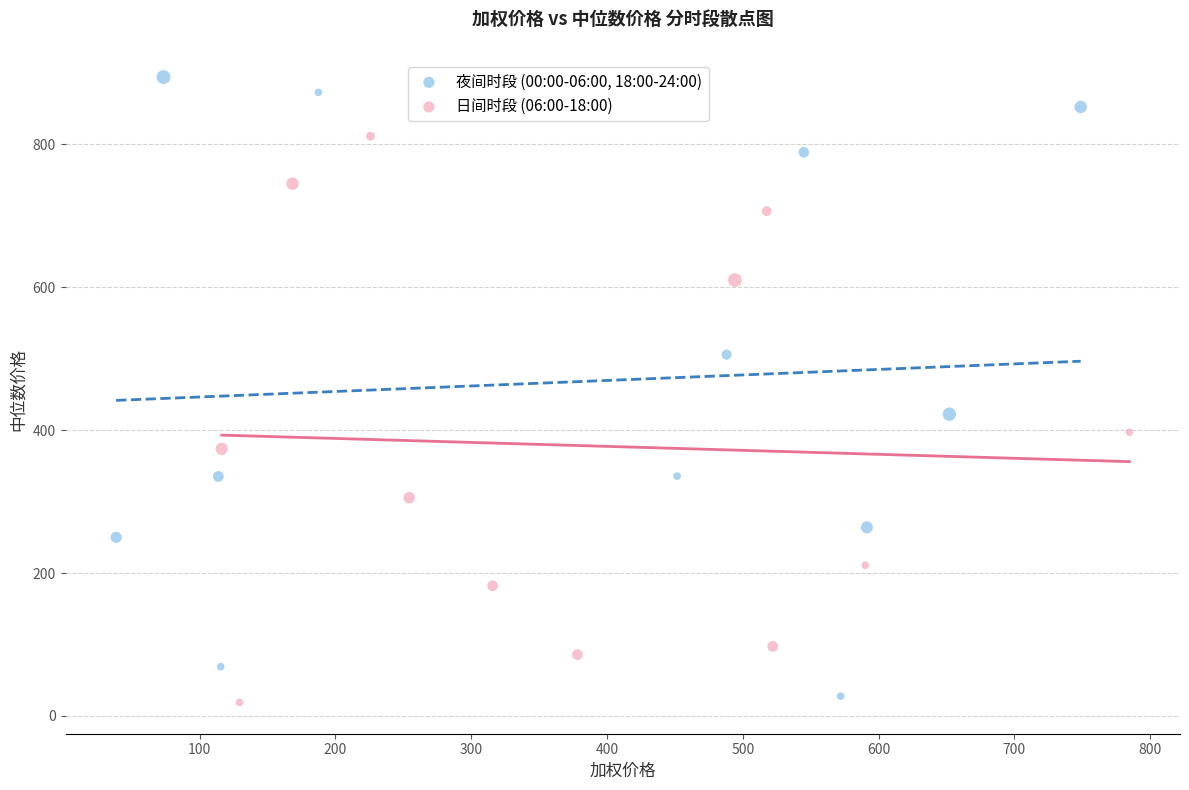

Which series has the largest Y range (max minus min)?

夜间时段 (00:00-06:00, 18:00-24:00)